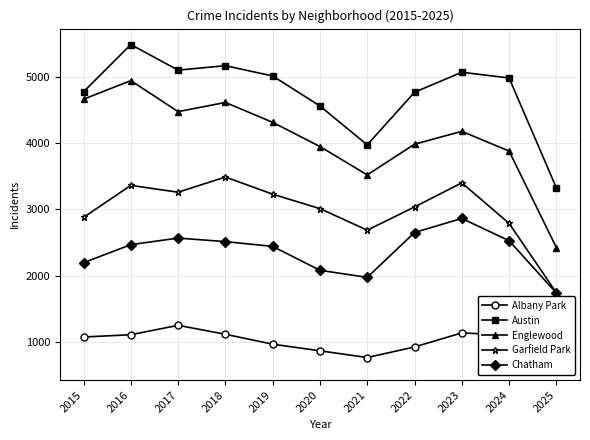

Is it true that Austin equals 5163 at 2018?

True